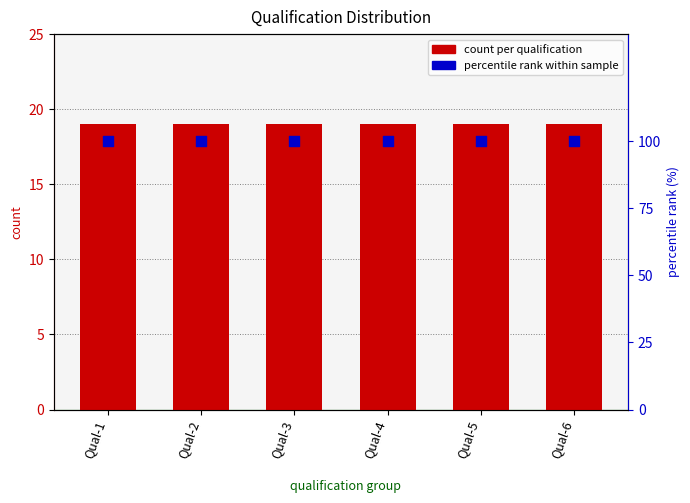

What is the total value across all series at Qual-4?

119